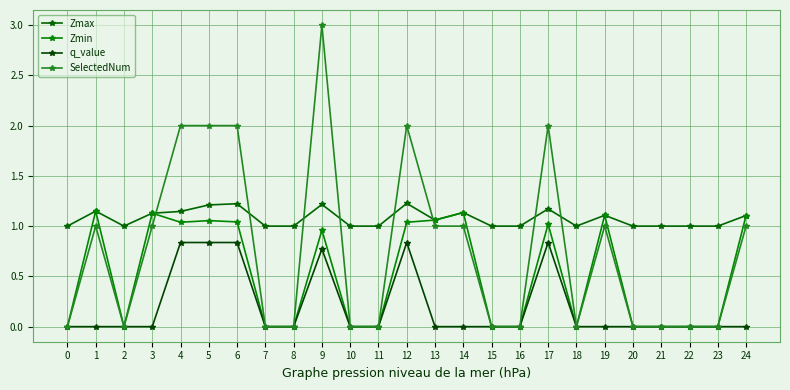

True or false: q_value and Zmin cross at least once.

False